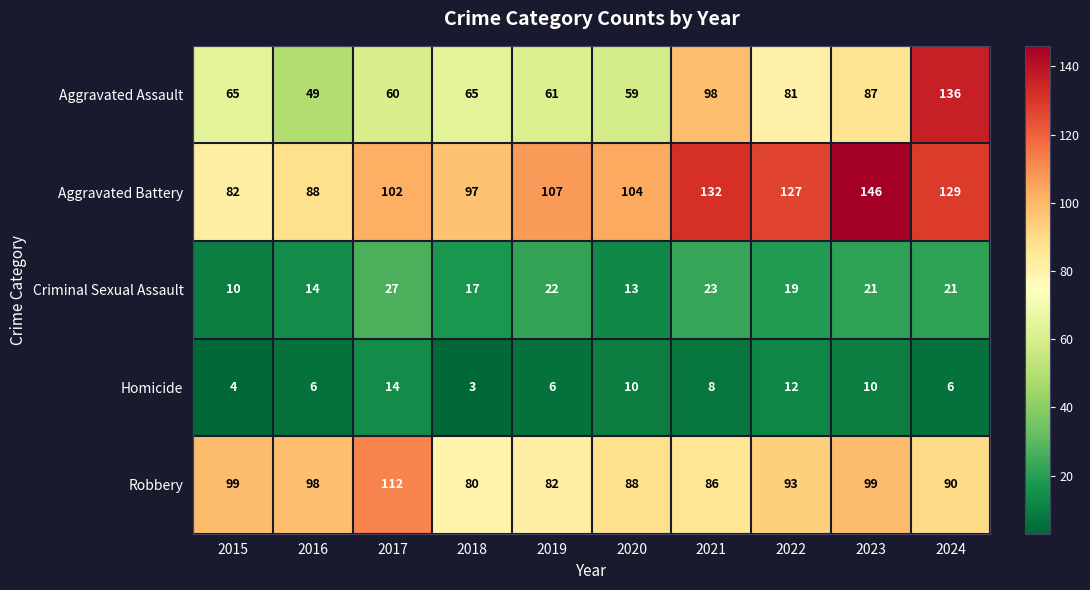

Where is Criminal Sexual Assault nearest to the value 18?

2018